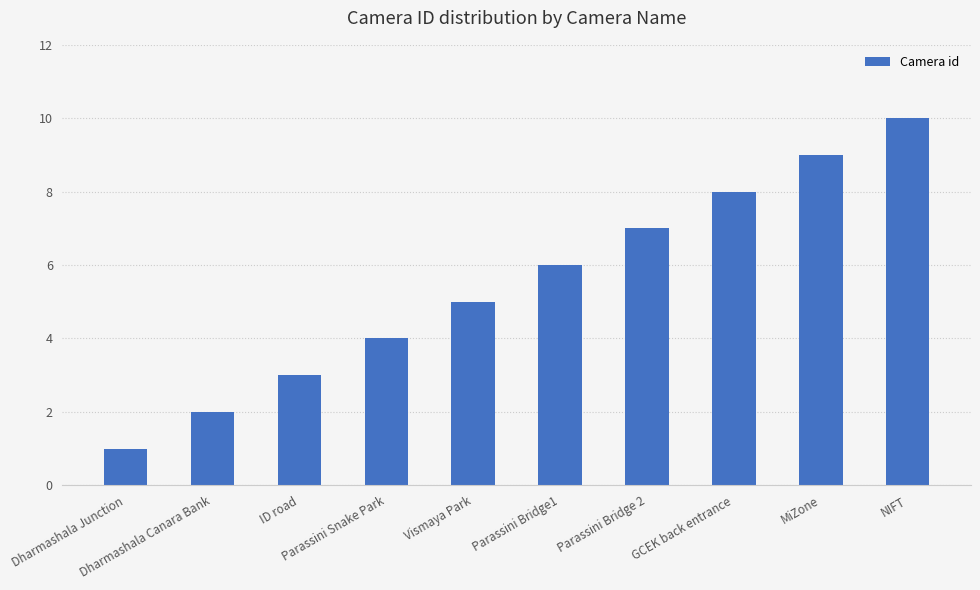

Rank the categories by value from lowest to highest.

Dharmashala Junction, Dharmashala Canara Bank, ID road, Parassini Snake Park, Vismaya Park, Parassini Bridge1, Parassini Bridge 2, GCEK back entrance, MiZone, NIFT